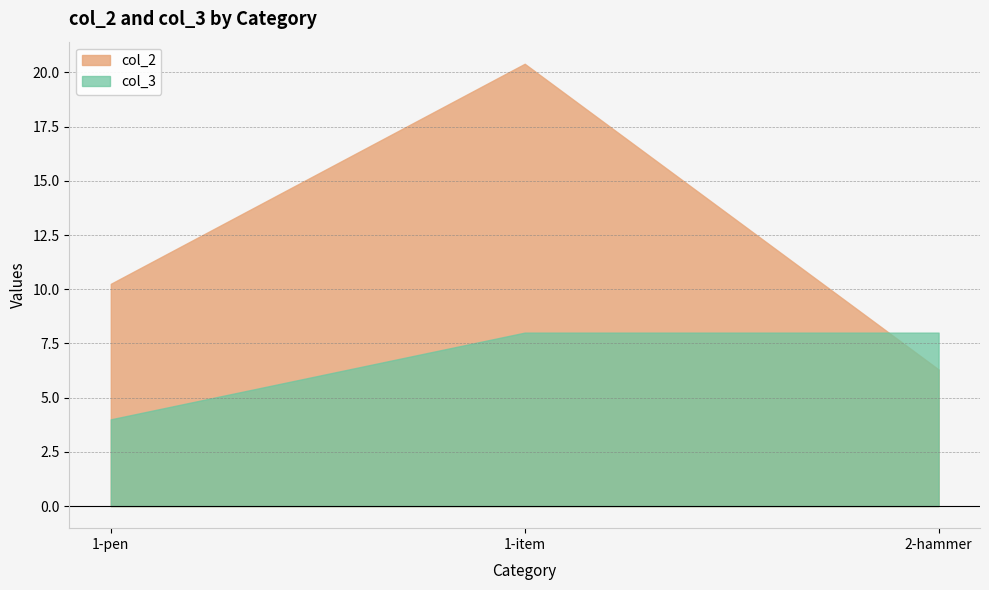

At which category is the sum across all series the highest?

1-item